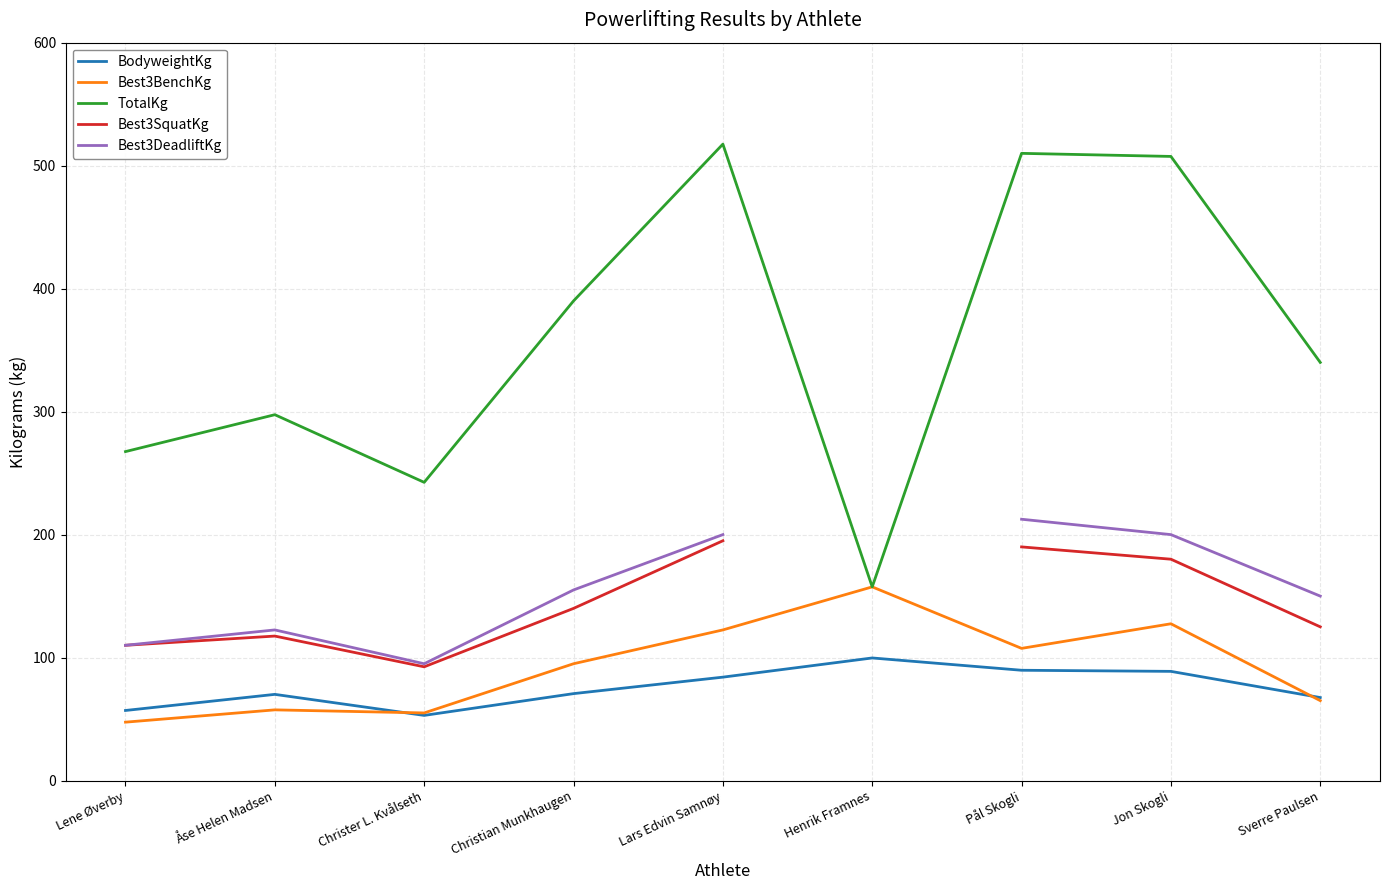

Between Åse Helen Madsen and Lars Edvin Samnøy, which is larger?

Lars Edvin Samnøy